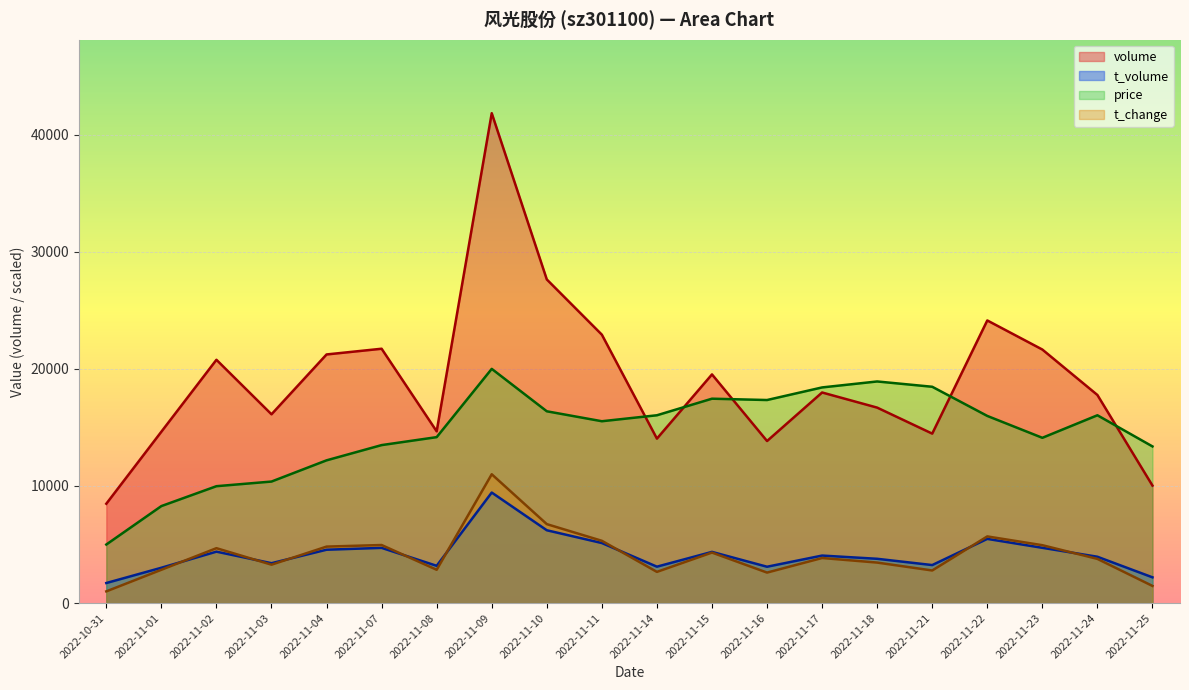

What is the value of the t_volume point at the 16th from the left?

3246.0